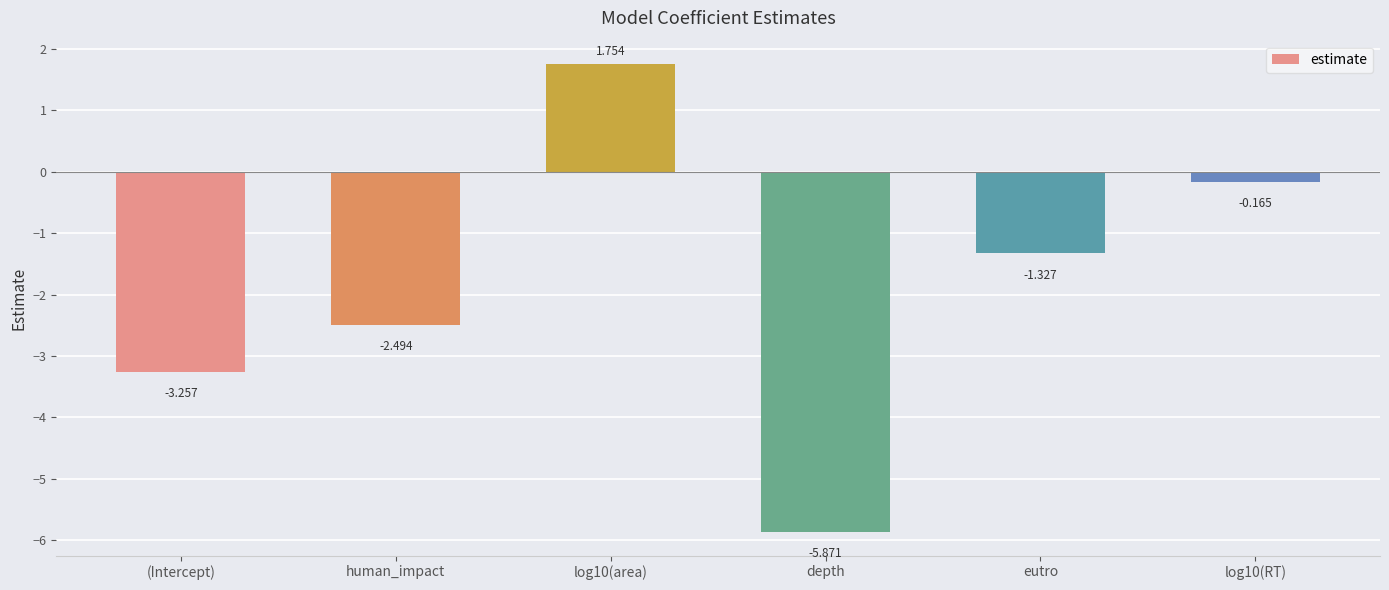

What is the label of the 2nd bar from the left?

human_impact